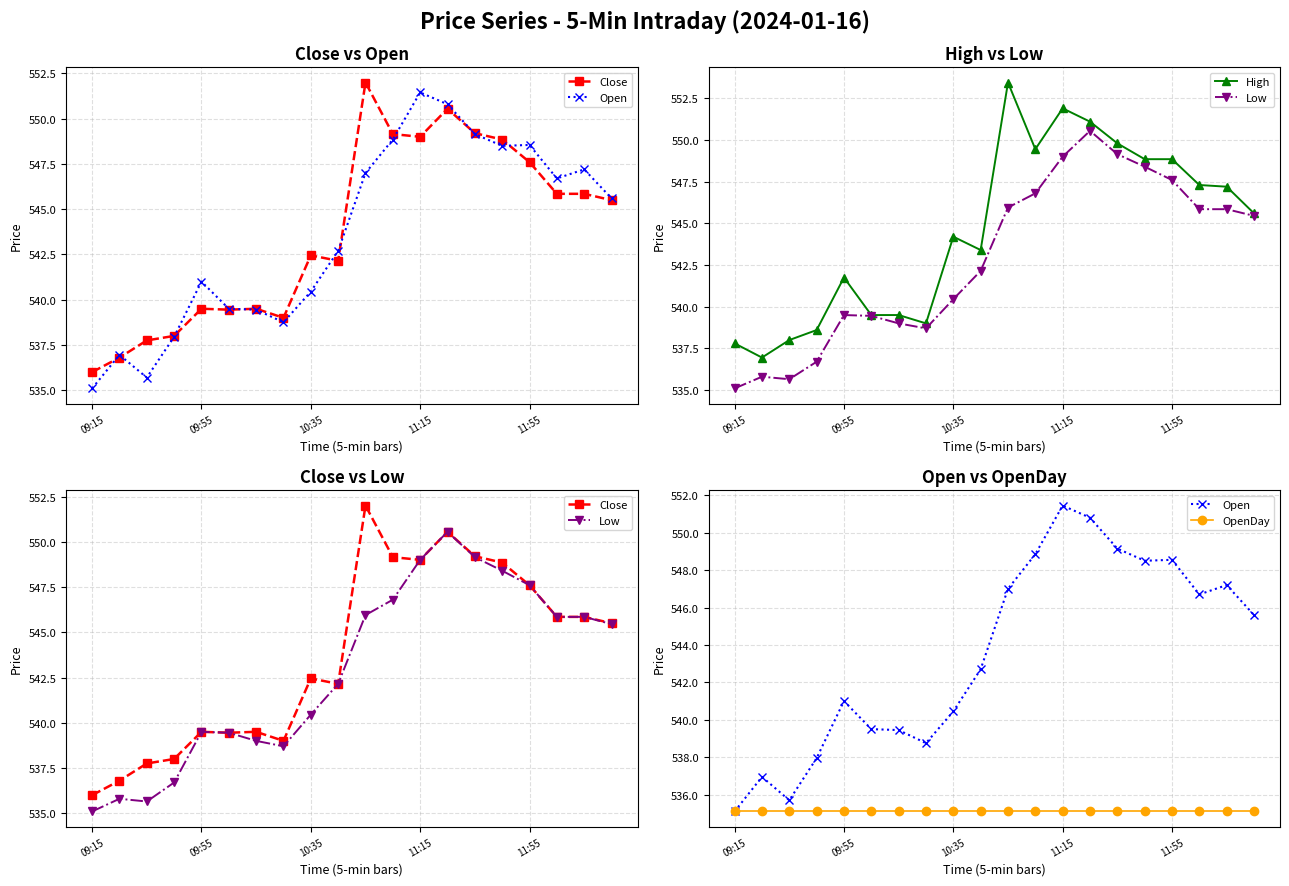

The Close series shows 929.5 at 10. True or false?

False